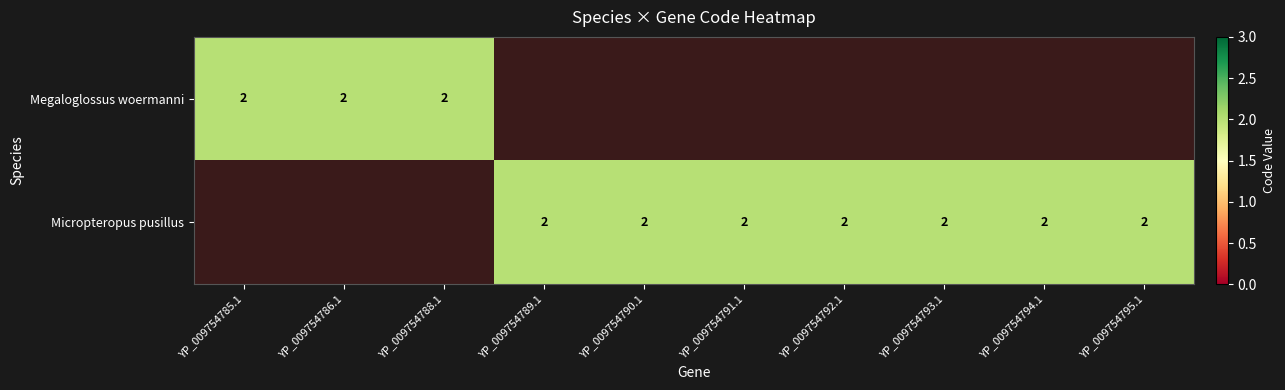

Rank the series at 8 from lowest to highest value.

Megaloglossus woermanni, Micropteropus pusillus